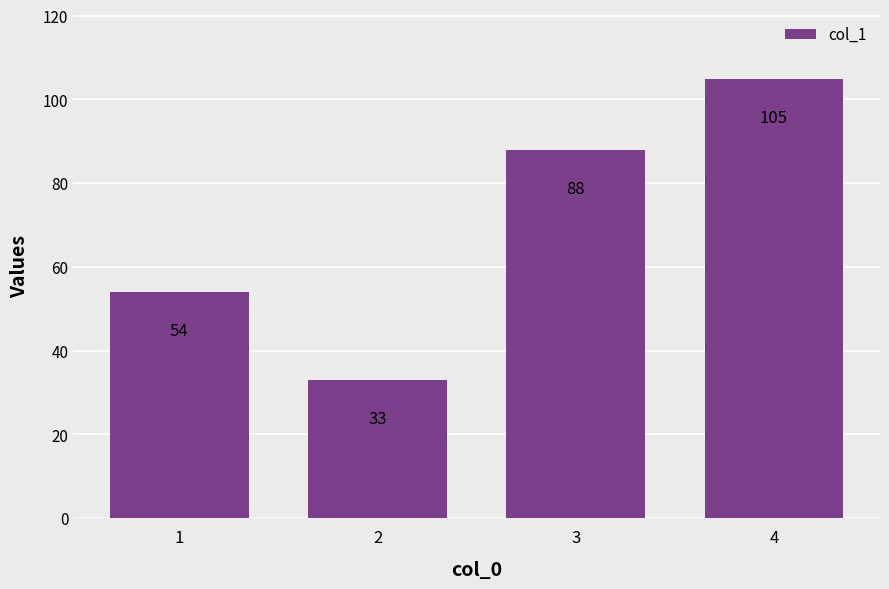

What value does the data have at 1, to the nearest 10?

50